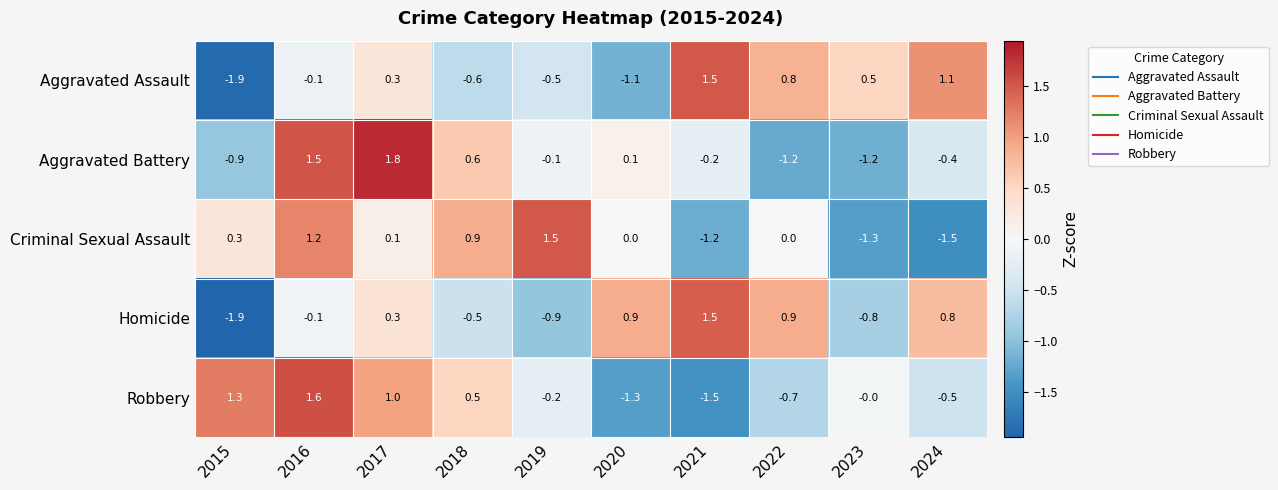

What is the maximum value for Robbery?

1.6